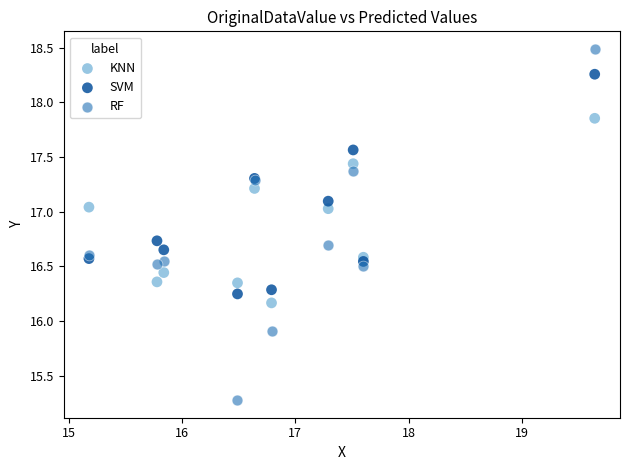

What are all the series names shown in the legend?

KNN, SVM, RF